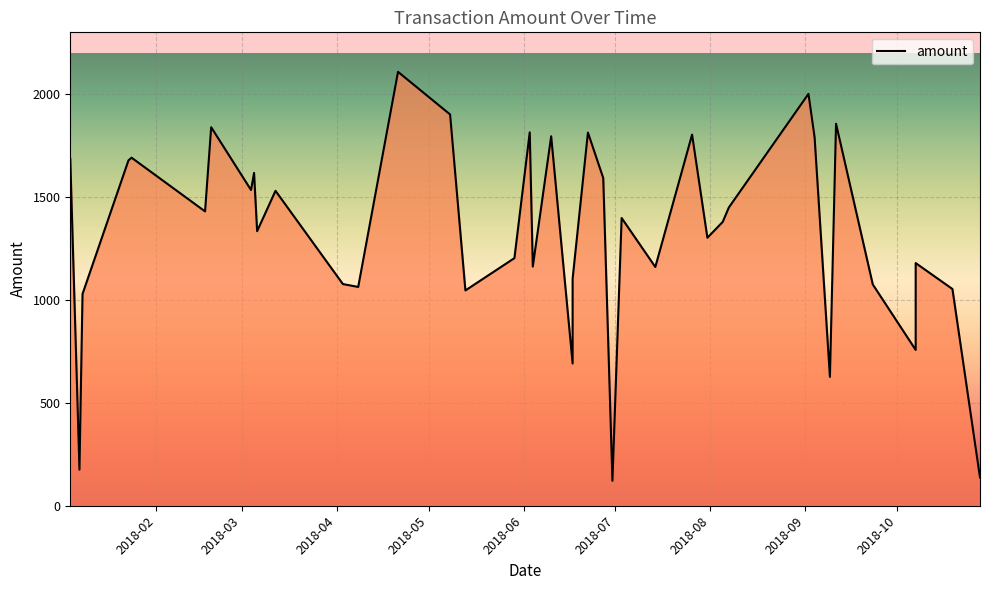

What is the difference between the second highest and minimum values?

1880